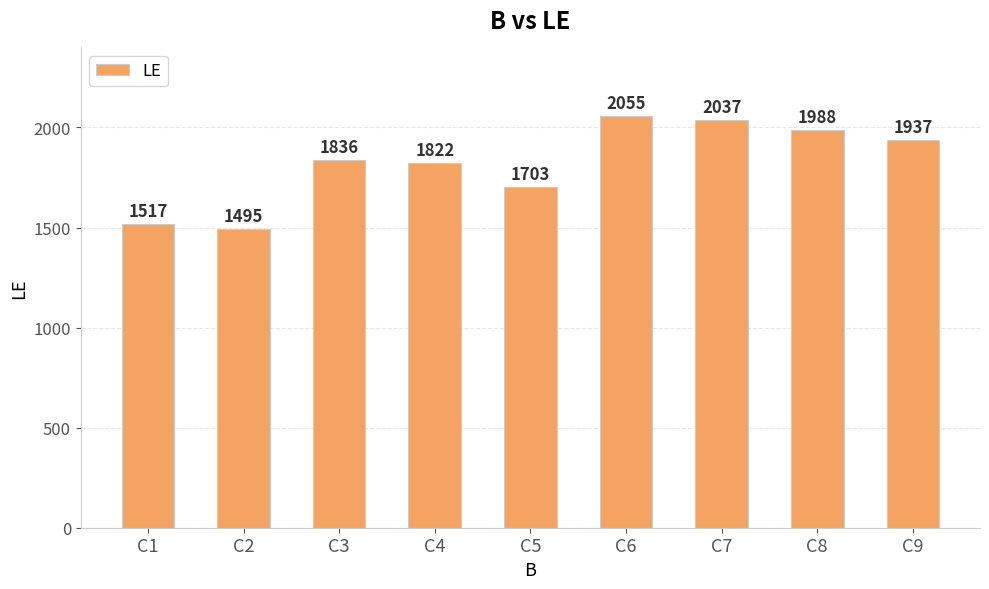

The chart shows a value of 1836 at C3. True or false?

True